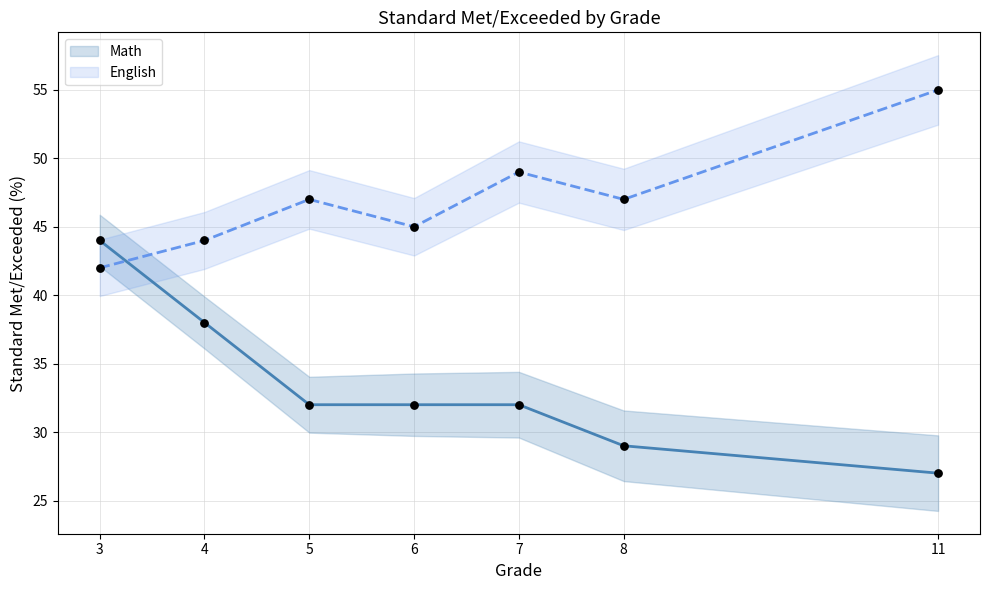

What is the total value across all series at 6?

154